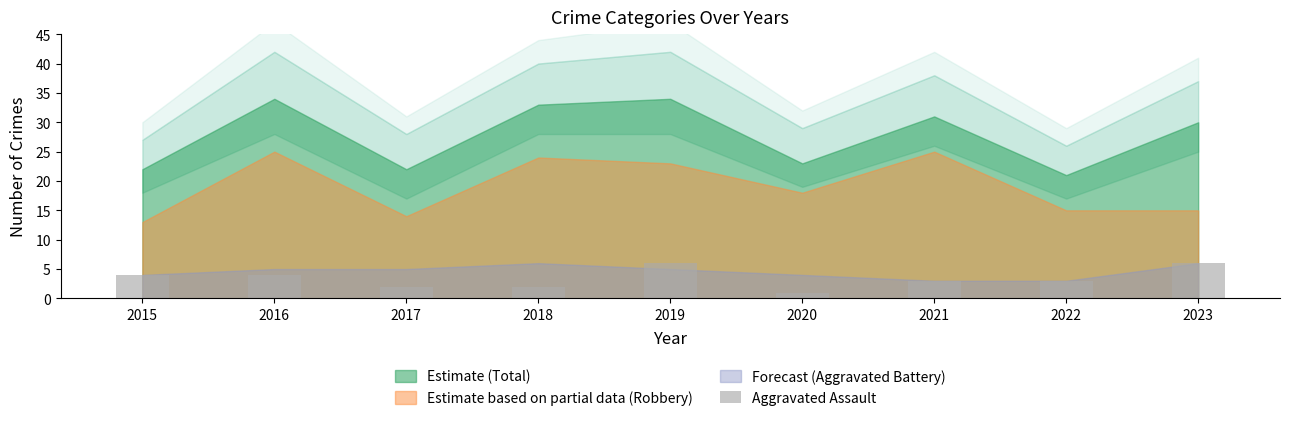

At which label does the data first exceed 3?

2015